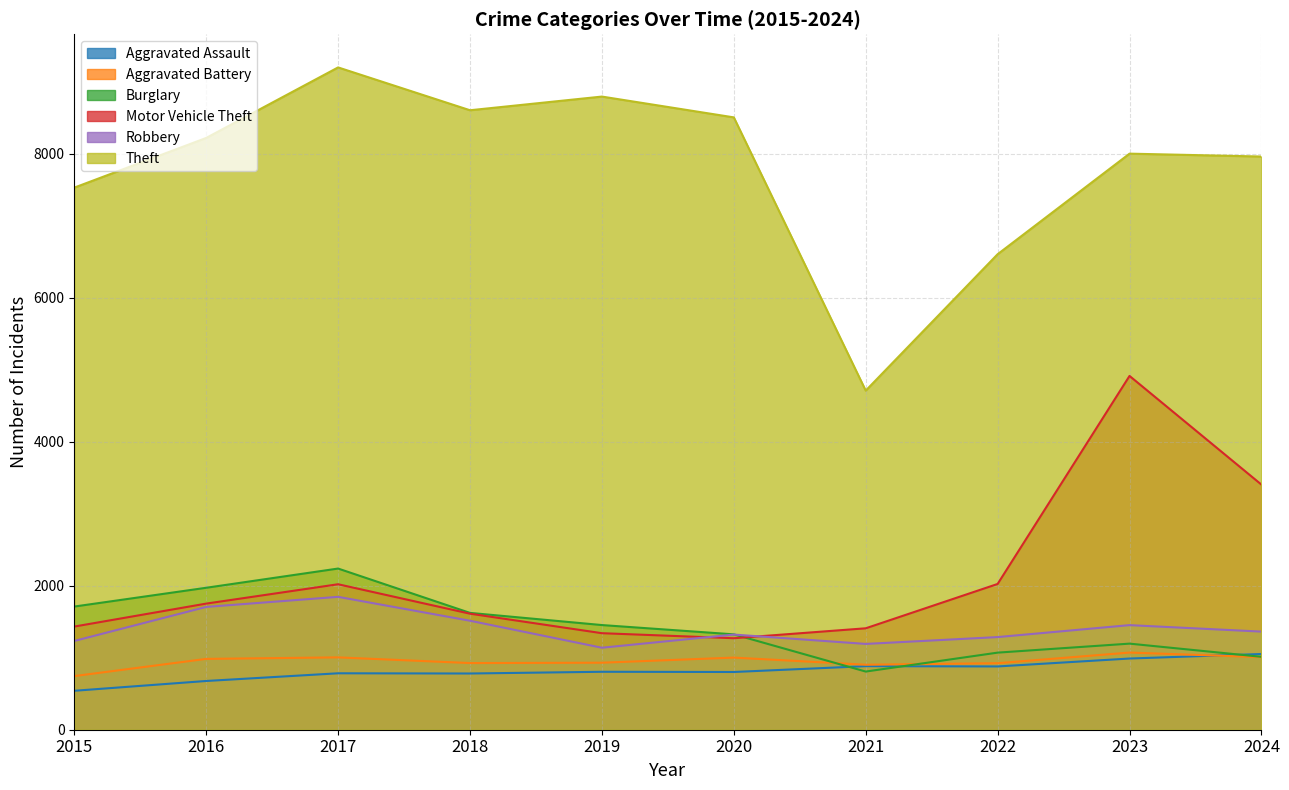

Reading left to right, transcribe all the data shown in this chart.

Aggravated Assault: 541	677	784	781	805	802	883	879	989	1052
Aggravated Battery: 745	984	1005	926	931	1002	903	924	1072	1008
Burglary: 1711	1972	2239	1623	1454	1325	808	1071	1196	1013
Motor Vehicle Theft: 1433	1752	2021	1612	1341	1271	1409	2025	4915	3405
Robbery: 1233	1706	1846	1514	1139	1322	1192	1287	1453	1363
Theft: 7531	8221	9201	8606	8796	8507	4711	6606	8003	7963